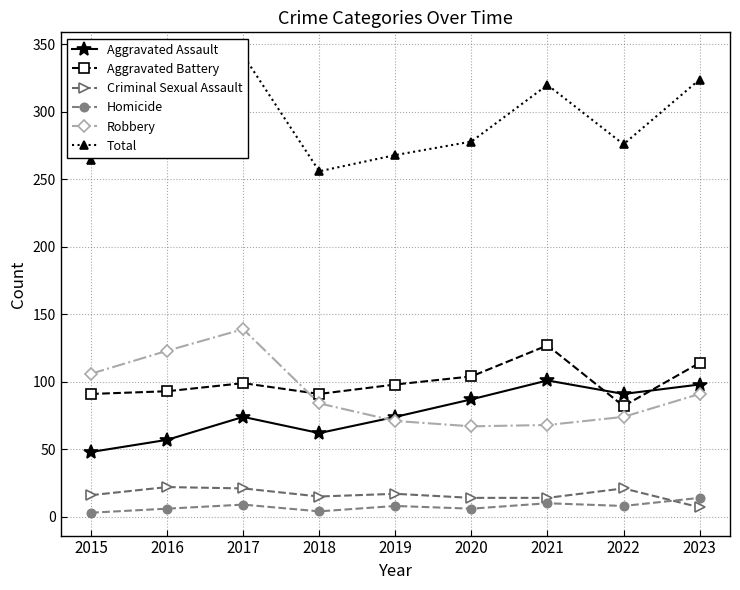

True or false: Homicide has more than 0 interior local peaks.

True